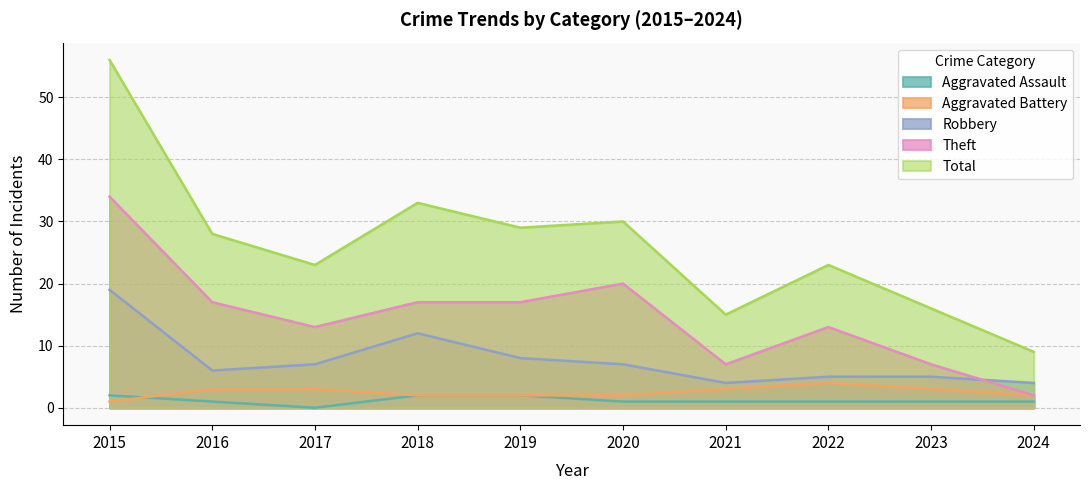

True or false: Theft and Aggravated Battery cross at least once.

False